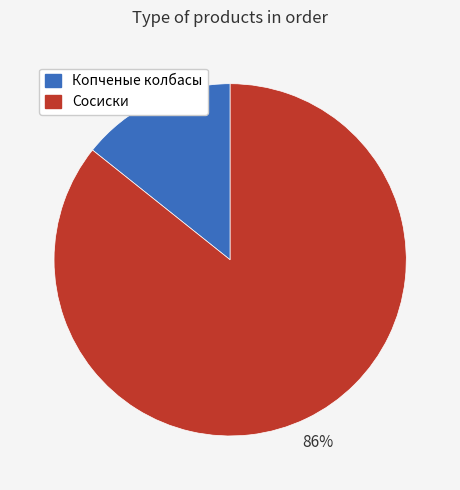

Is there any slice that represents more than half of the pie?

Yes